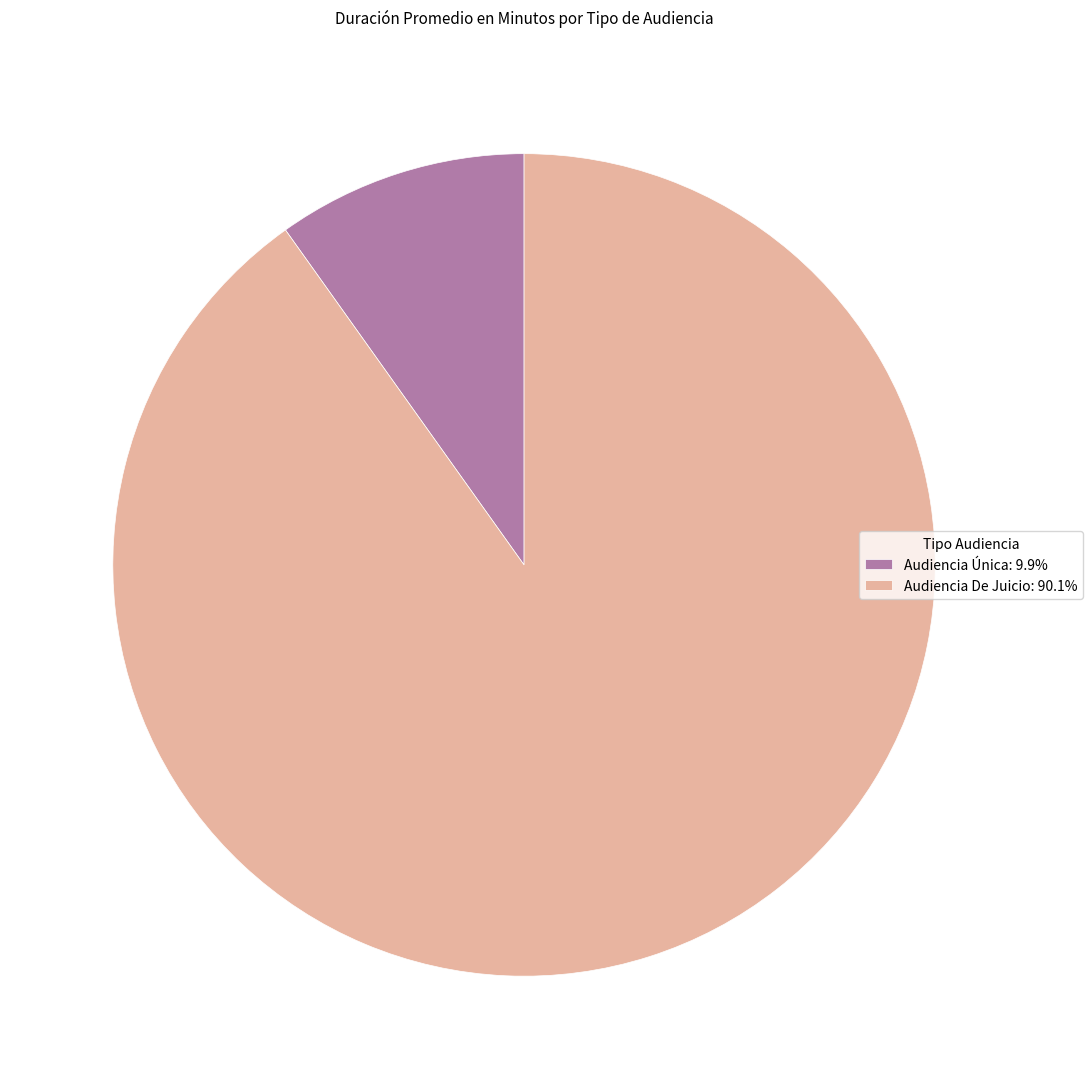

Is there a majority slice in this chart?

Yes